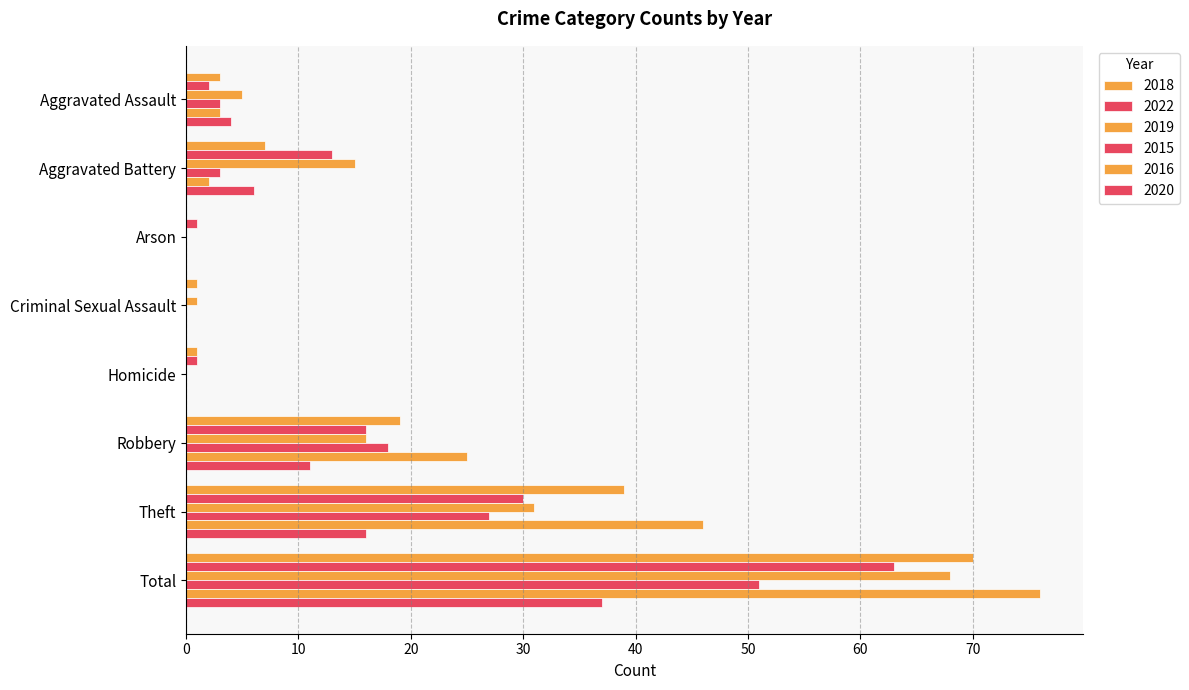

How many distinct data groups are displayed?

6